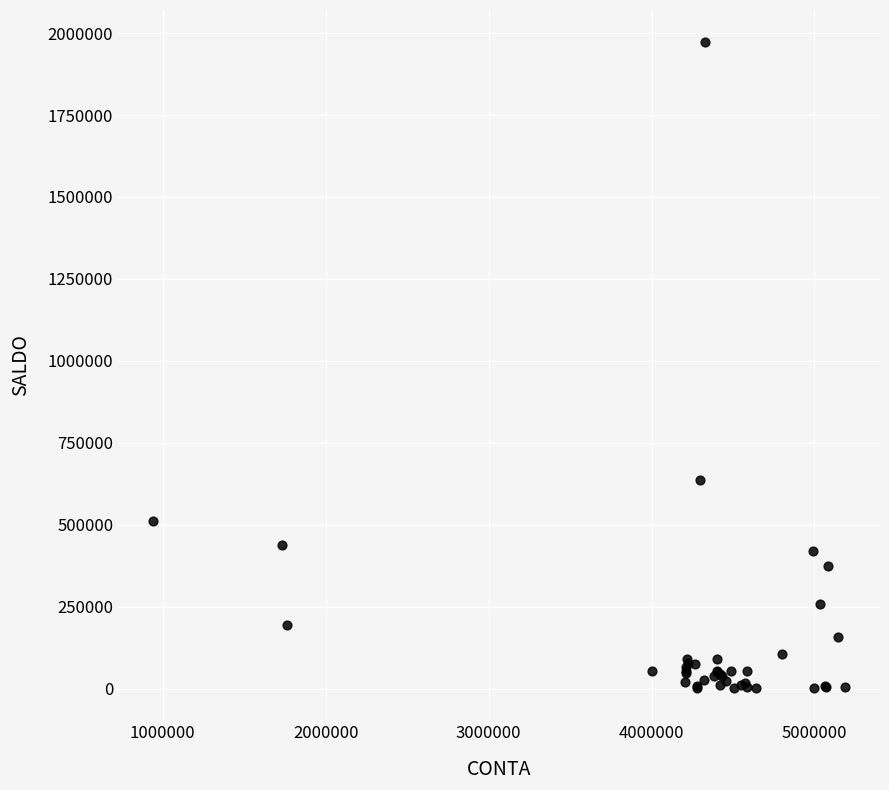

What Y value in the scatter plot is closest to 986541?

636211.8